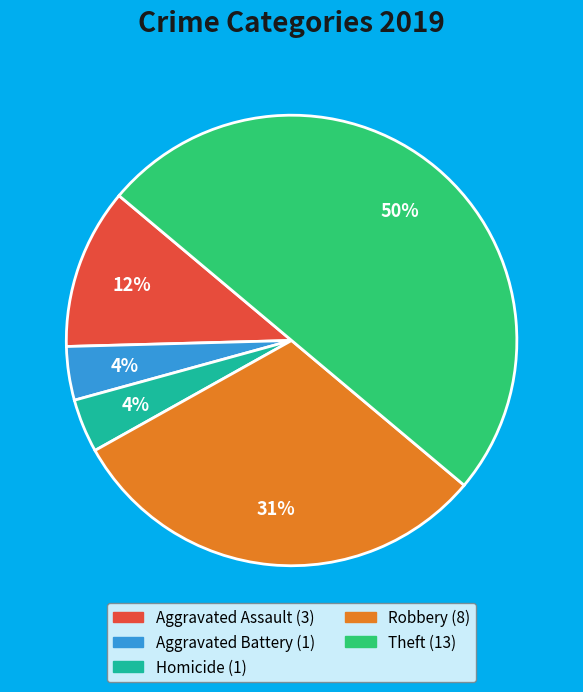

To the nearest percent, what is the average slice percentage?

20%